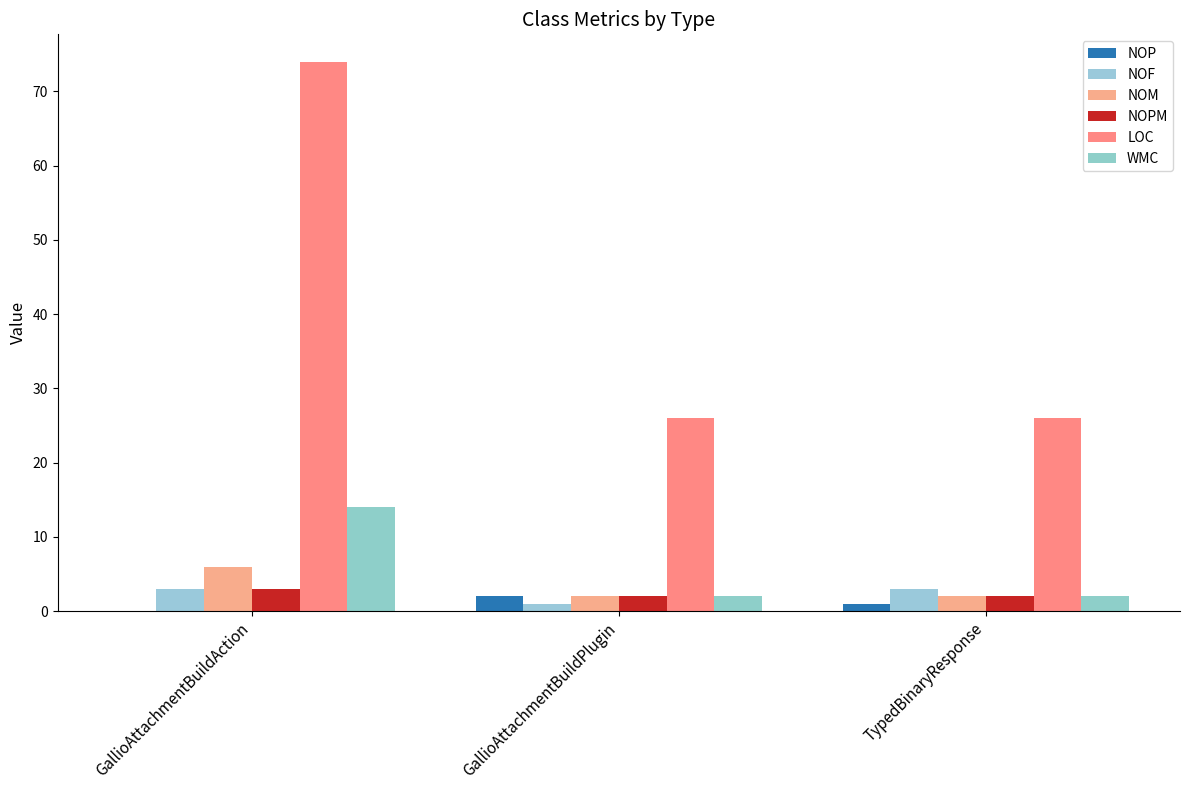

What is the total value across all series at GallioAttachmentBuildPlugin?

35